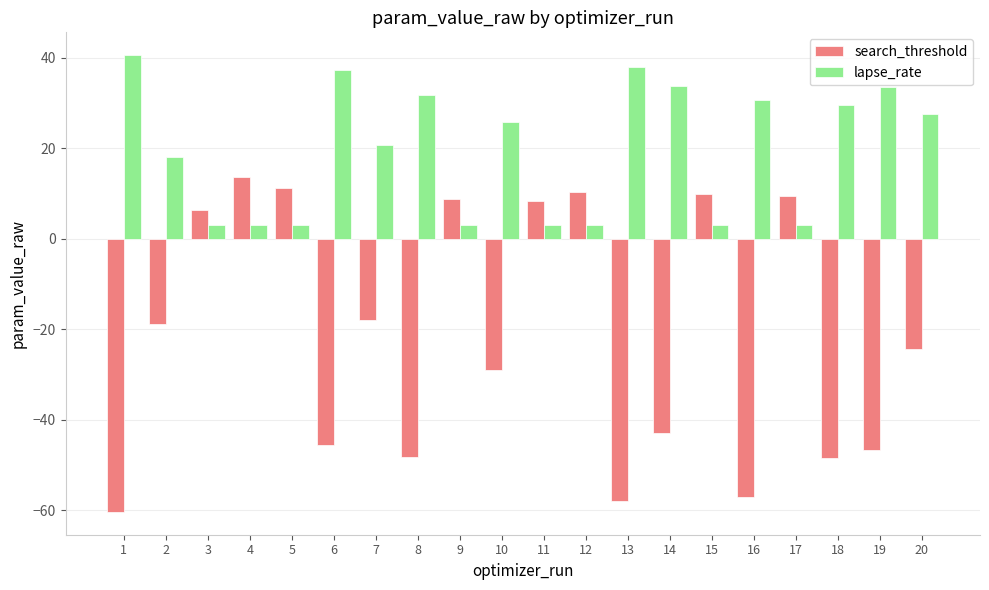

What are all the series names shown in the legend?

search_threshold, lapse_rate